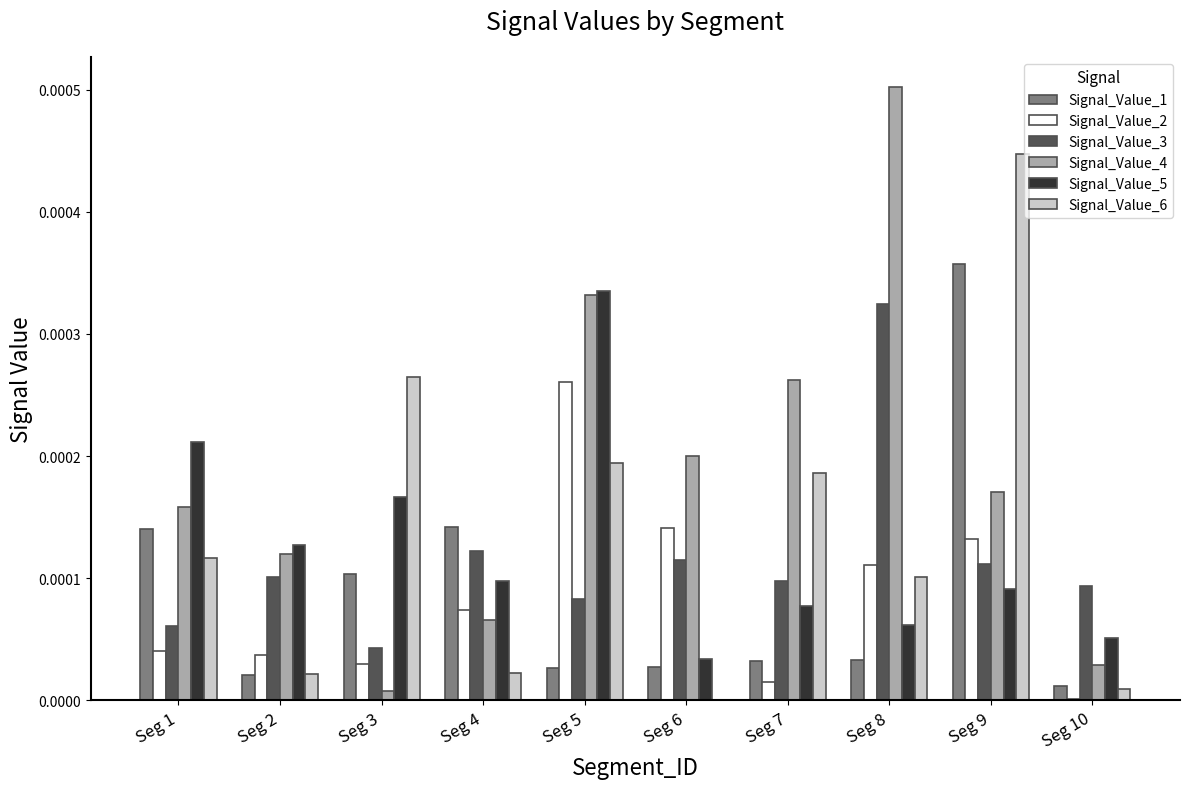

The Signal_Value_6 series shows 0.0 at Seg 4. True or false?

True